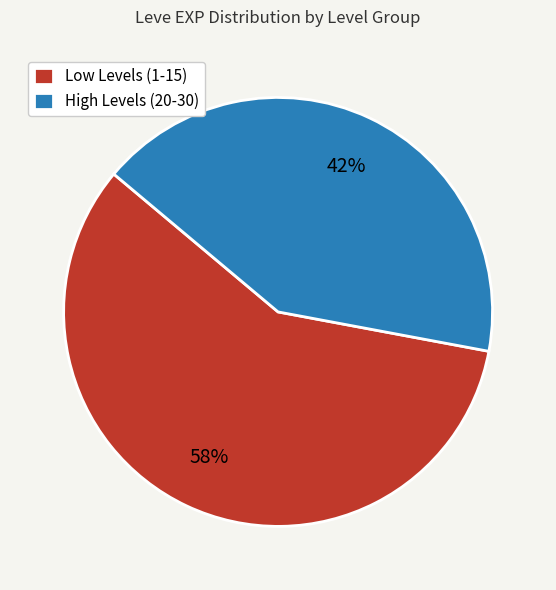

To the nearest percent, what portion does High Levels (20-30) represent?

42%